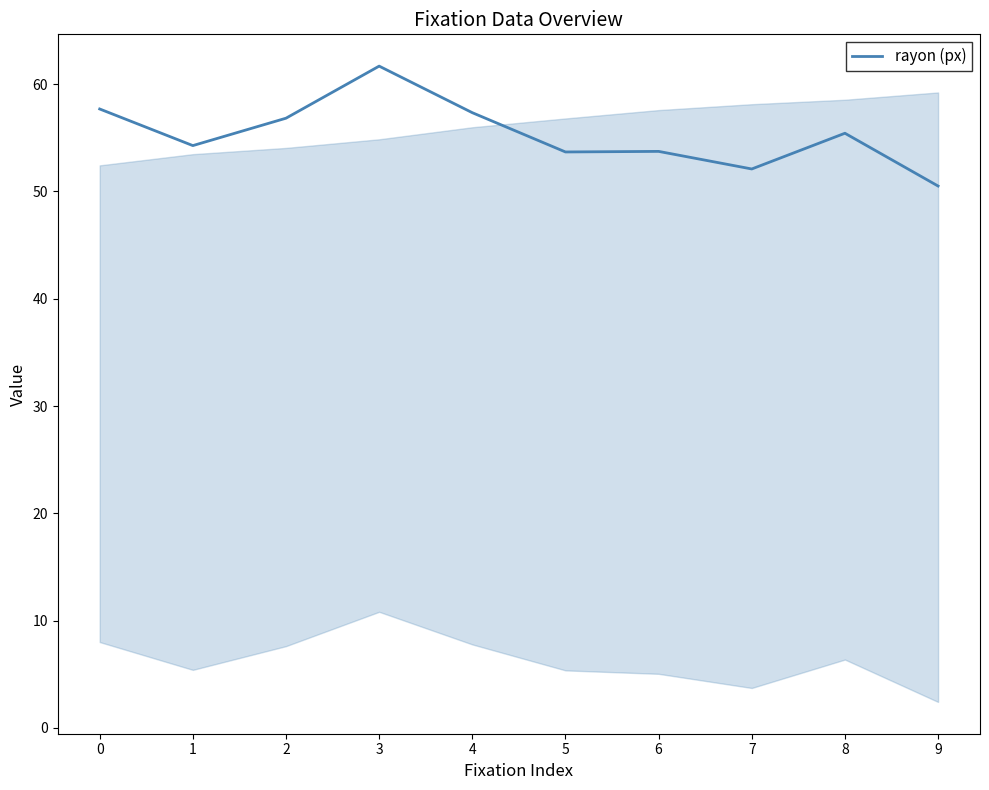

Which category has the highest value across all series?

3